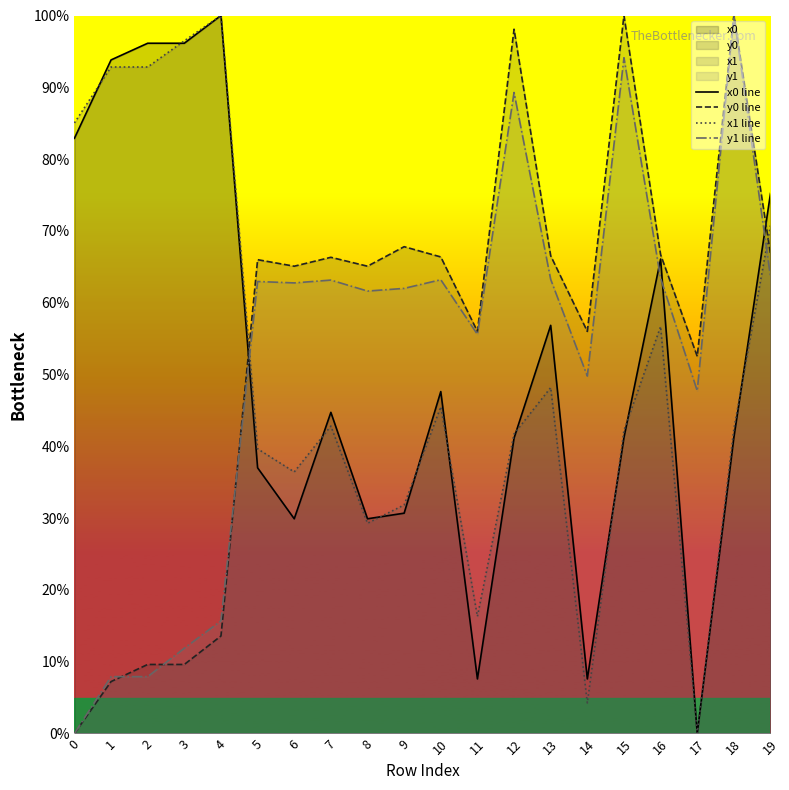

The x0 line series shows 52.7 at 8. True or false?

False